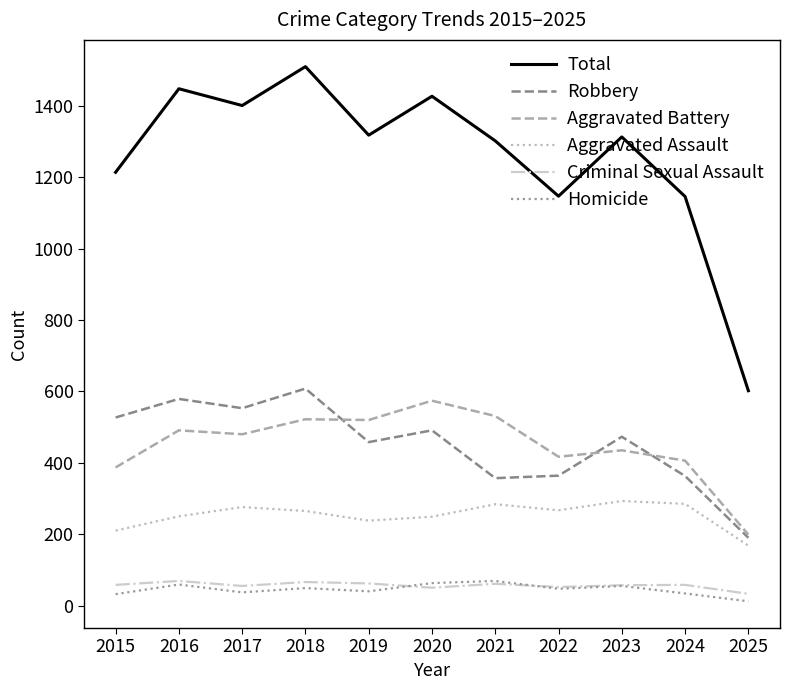

What is the difference between the Robbery values at 2015 and 2022?

163